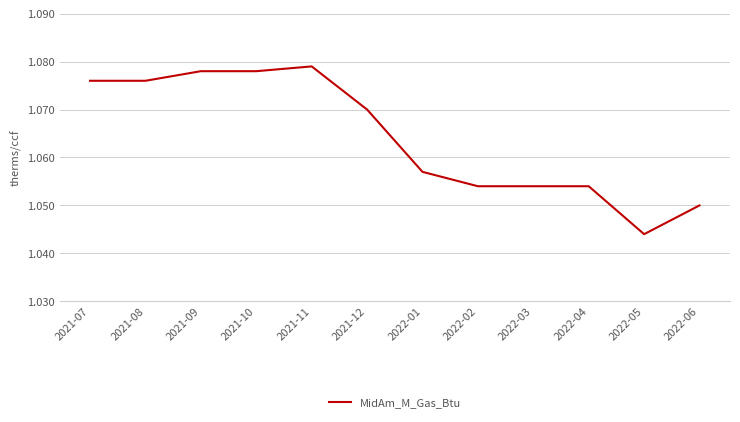

Where is the data nearest to the value 1?

2022-05